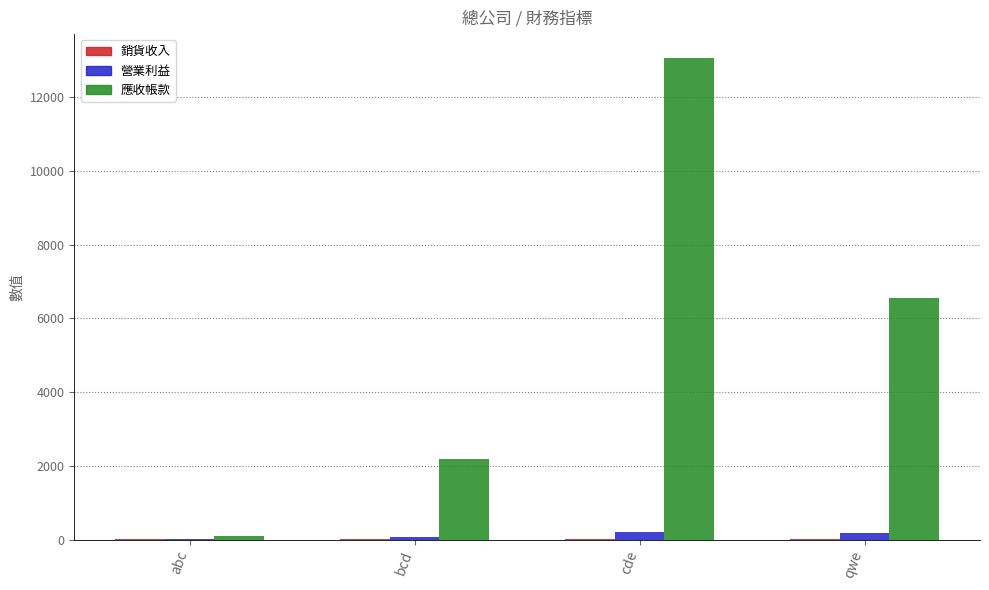

What is the maximum value for 應收帳款?

13058.0